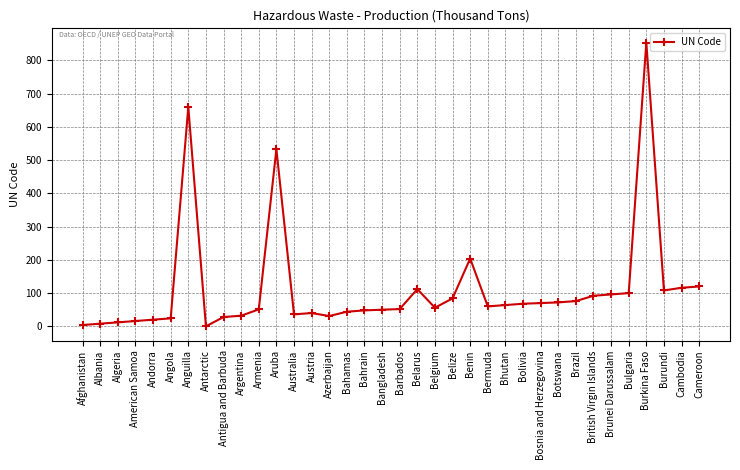

Between Bangladesh and Azerbaijan, which is larger?

Bangladesh